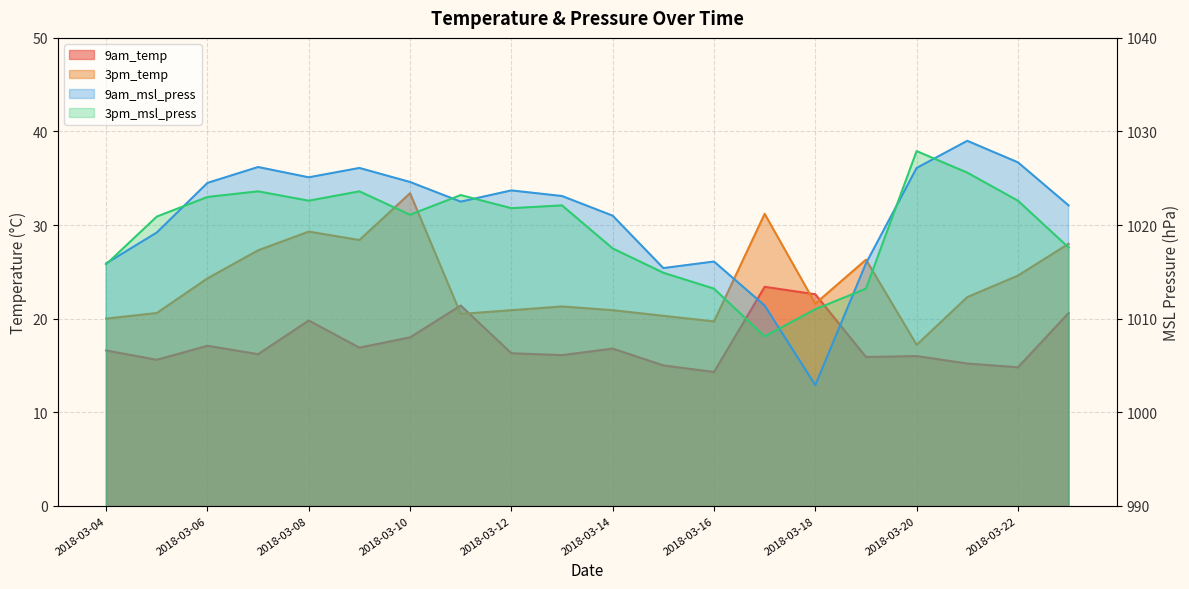

Which category has the lowest value across all series?

2018-03-16